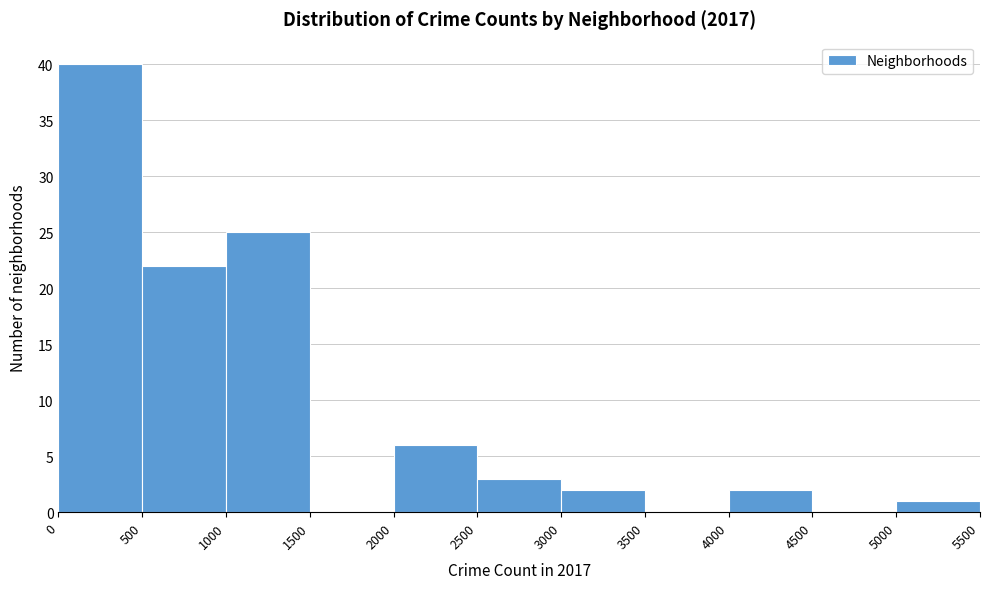

Reading left to right, list every bar in this chart as the range it spans on the x-axis followed by its height. The values are not printed on the chart, so give them approximately, as read against the axis.

0 to 500: 40
500 to 1000: 22
1000 to 1500: 25
1500 to 2000: 0
2000 to 2500: 6
2500 to 3000: 3
3000 to 3500: 2
3500 to 4000: 0
4000 to 4500: 2
4500 to 5000: 0
5000 to 5500: 1